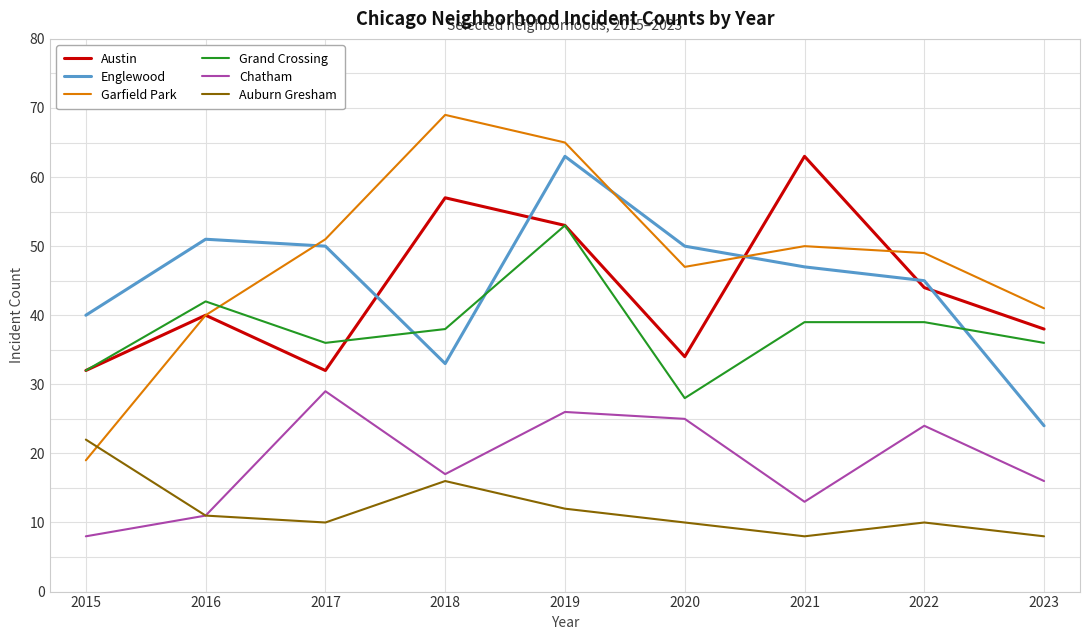

Reading left to right, list all the values displayed in this chart.

Austin: 32	40	32	57	53	34	63	44	38
Englewood: 40	51	50	33	63	50	47	45	24
Garfield Park: 19	40	51	69	65	47	50	49	41
Grand Crossing: 32	42	36	38	53	28	39	39	36
Chatham: 8	11	29	17	26	25	13	24	16
Auburn Gresham: 22	11	10	16	12	10	8	10	8